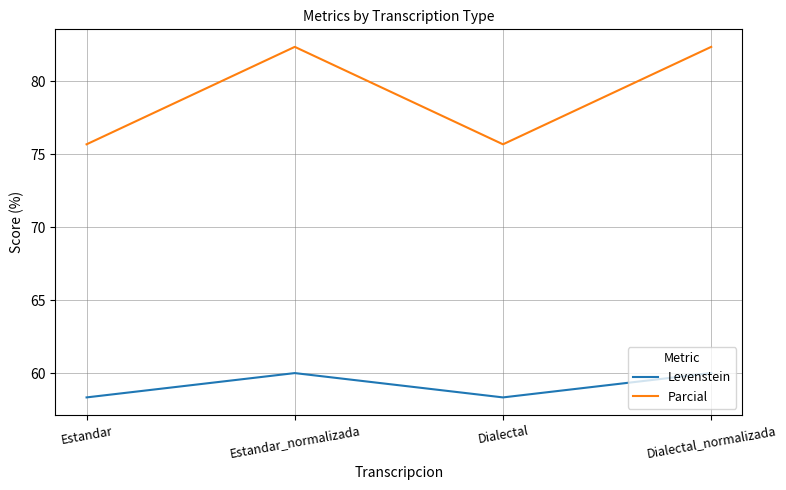

The value of Levenstein at Dialectal is 90.1. True or false?

False